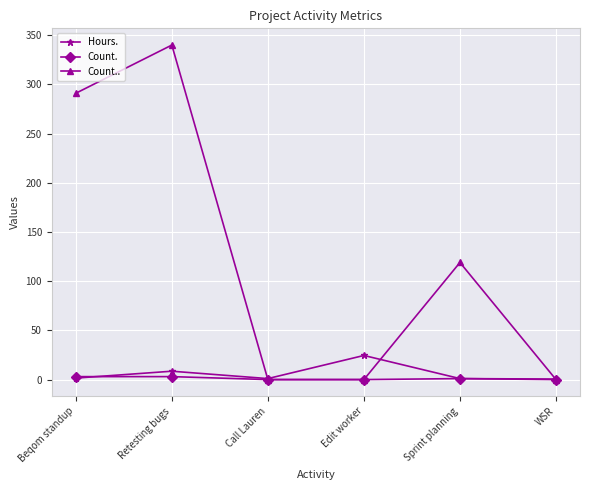

Where is the first local maximum for Count..?

Retesting bugs